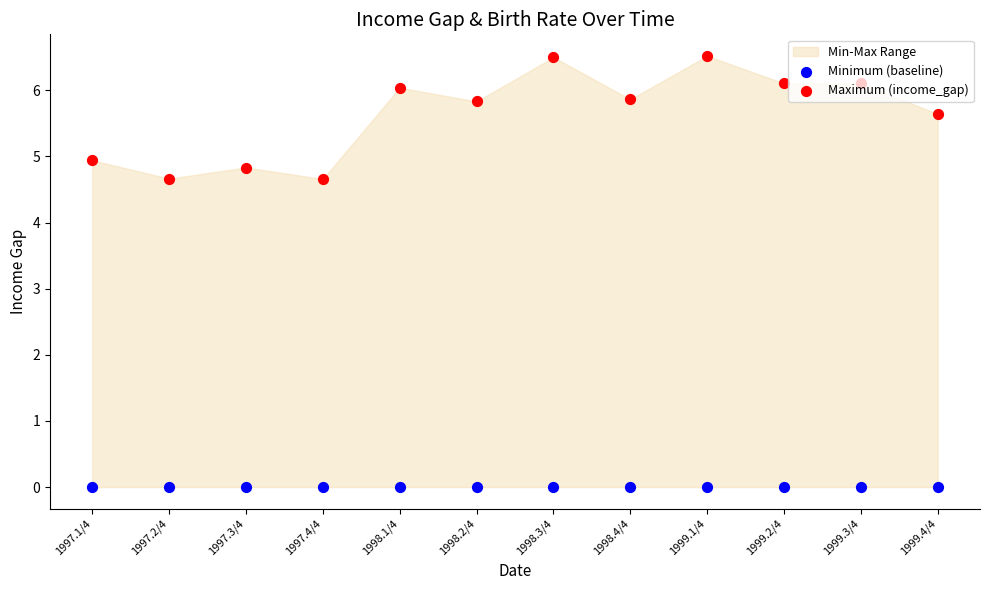

Which series has the largest total across all categories?

Maximum (income_gap)